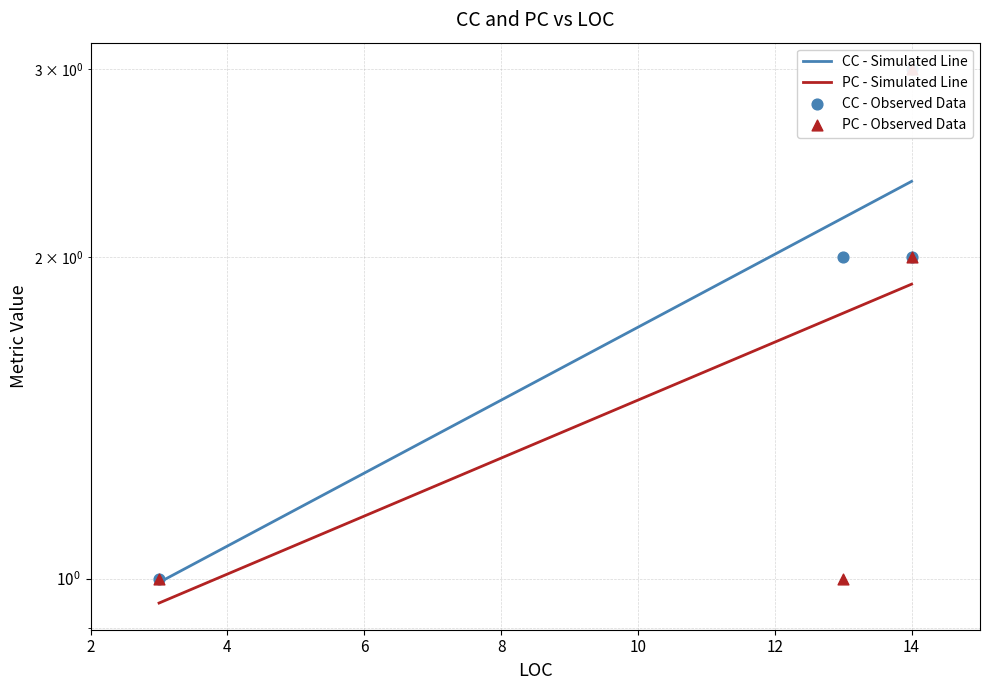

Which series contains the highest Y value?

CC